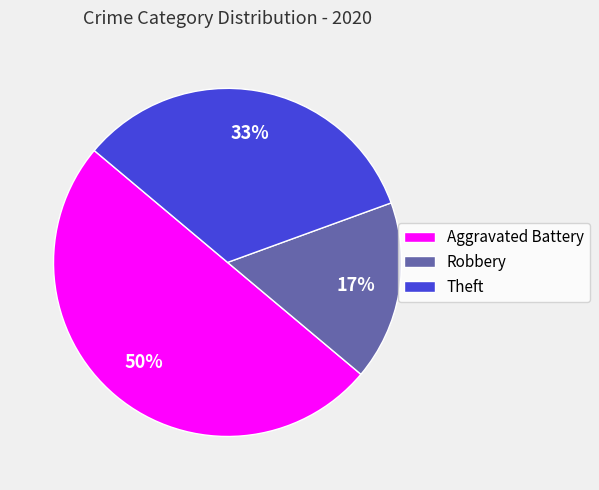

Which has a higher value, Aggravated Battery or Theft?

Aggravated Battery